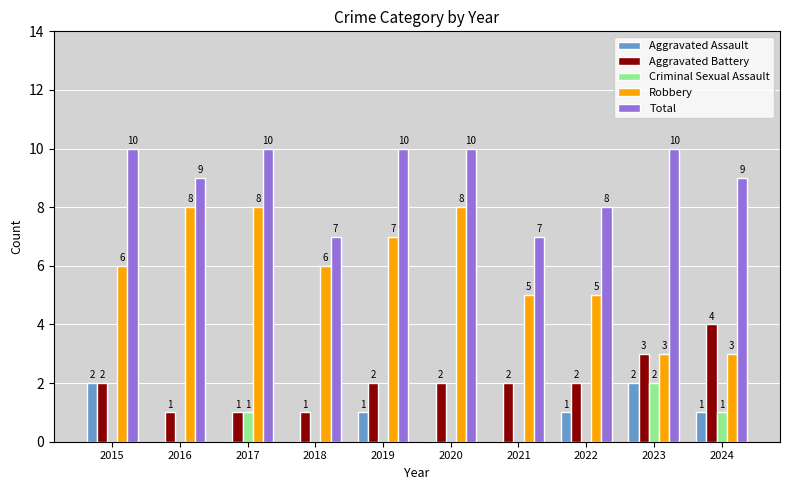

Reading left to right, transcribe all the data shown in this chart.

Aggravated Assault: 2015=2	2016=0	2017=0	2018=0	2019=1	2020=0	2021=0	2022=1	2023=2	2024=1
Aggravated Battery: 2015=2	2016=1	2017=1	2018=1	2019=2	2020=2	2021=2	2022=2	2023=3	2024=4
Criminal Sexual Assault: 2015=0	2016=0	2017=1	2018=0	2019=0	2020=0	2021=0	2022=0	2023=2	2024=1
Robbery: 2015=6	2016=8	2017=8	2018=6	2019=7	2020=8	2021=5	2022=5	2023=3	2024=3
Total: 2015=10	2016=9	2017=10	2018=7	2019=10	2020=10	2021=7	2022=8	2023=10	2024=9